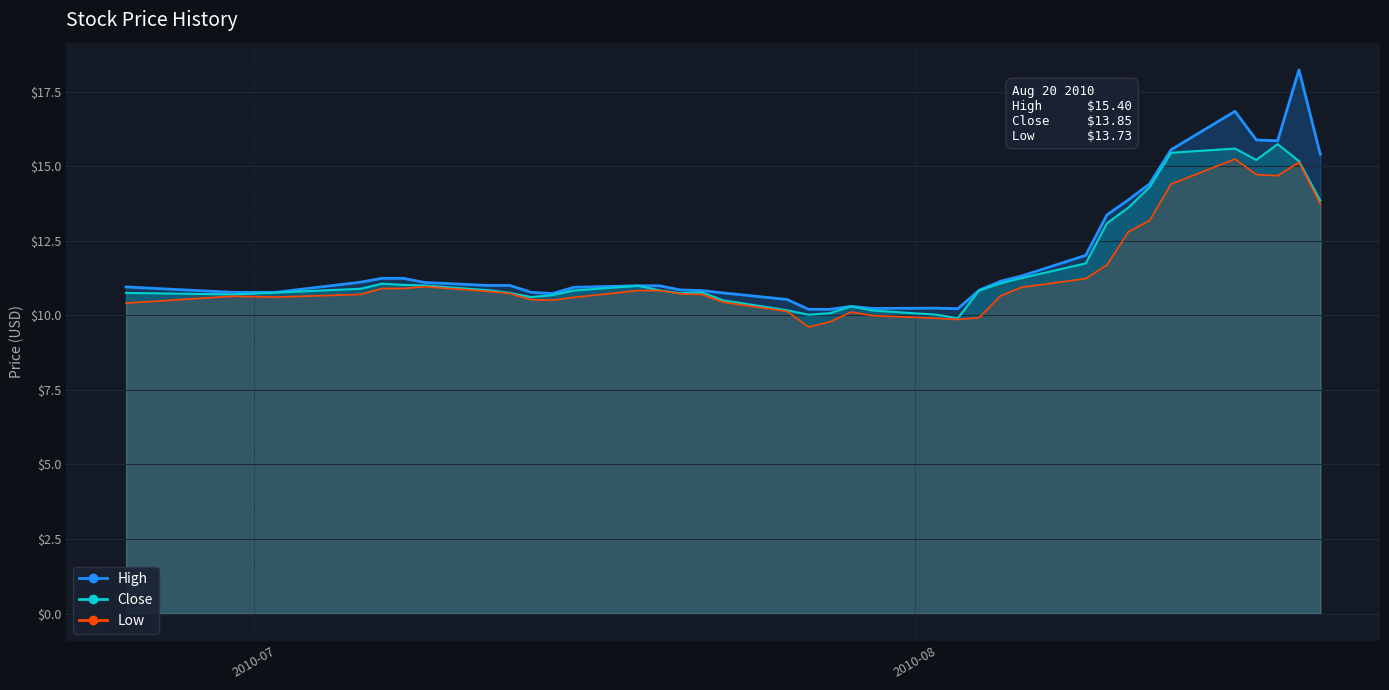

Rank the series by their maximum value, from lowest to highest.

Low, Close, High